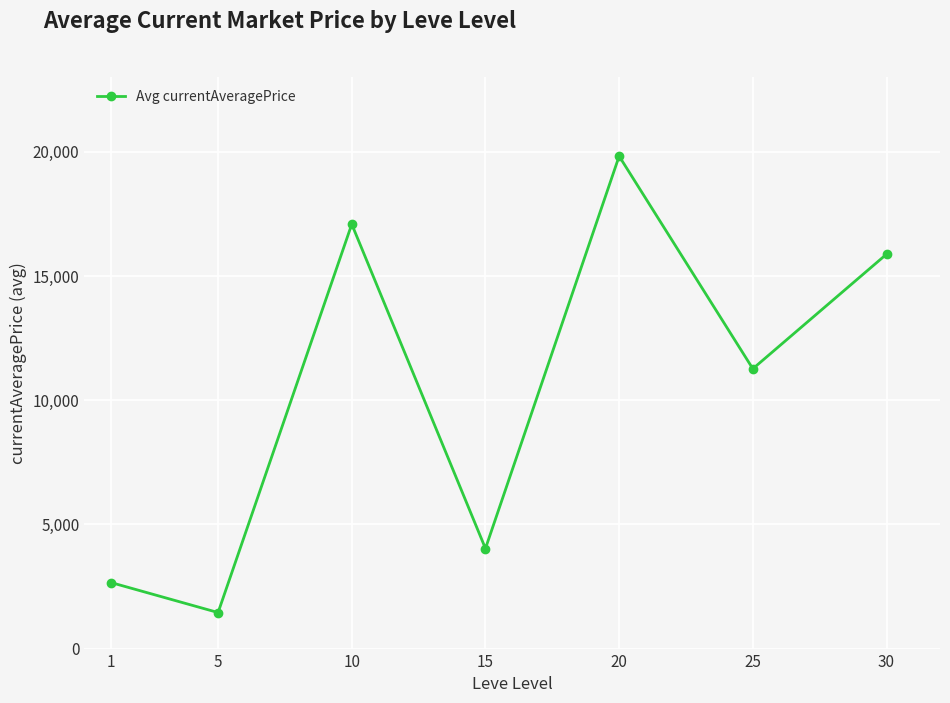

What is the change in value from 15 to 30?

+11842.6